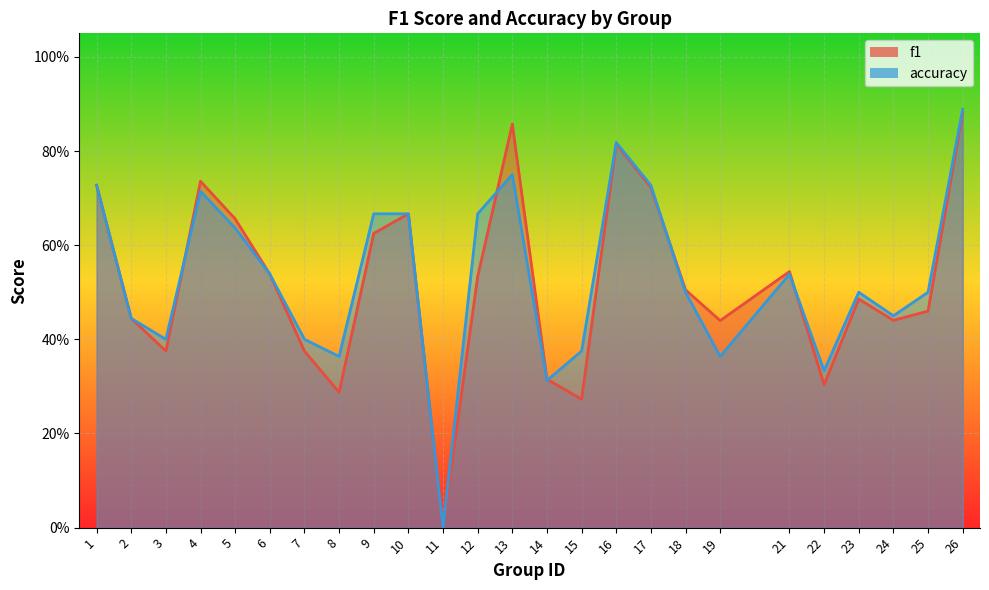

What is the approximate value of accuracy at 17?

0.7